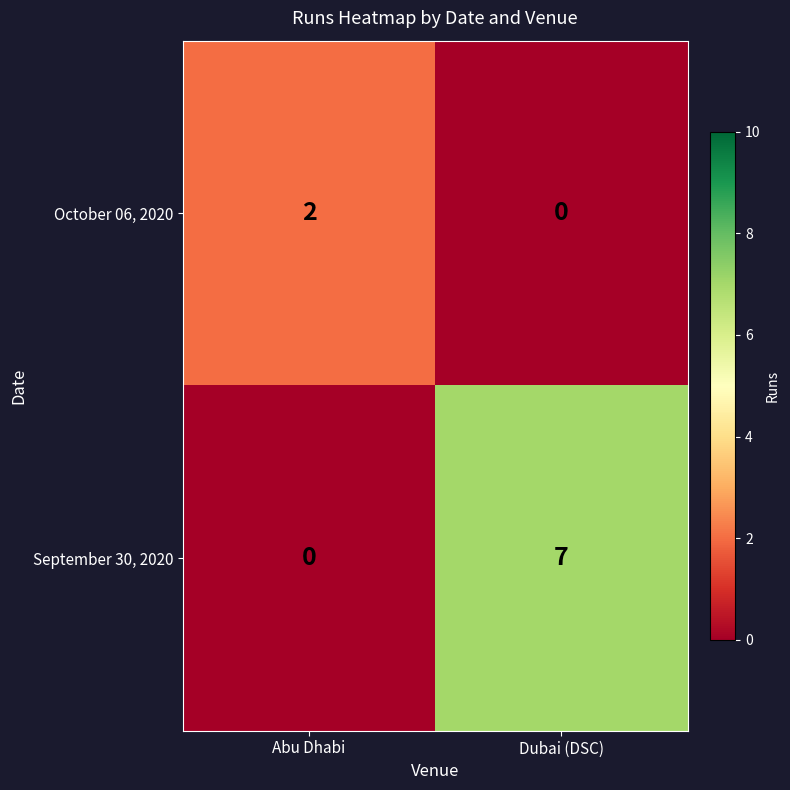

At Dubai (DSC), list the series in order from largest to smallest.

September 30, 2020, October 06, 2020